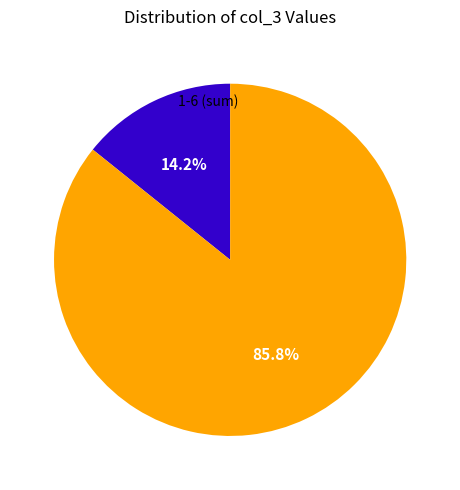

To the nearest percent, what is the average slice percentage?

50%